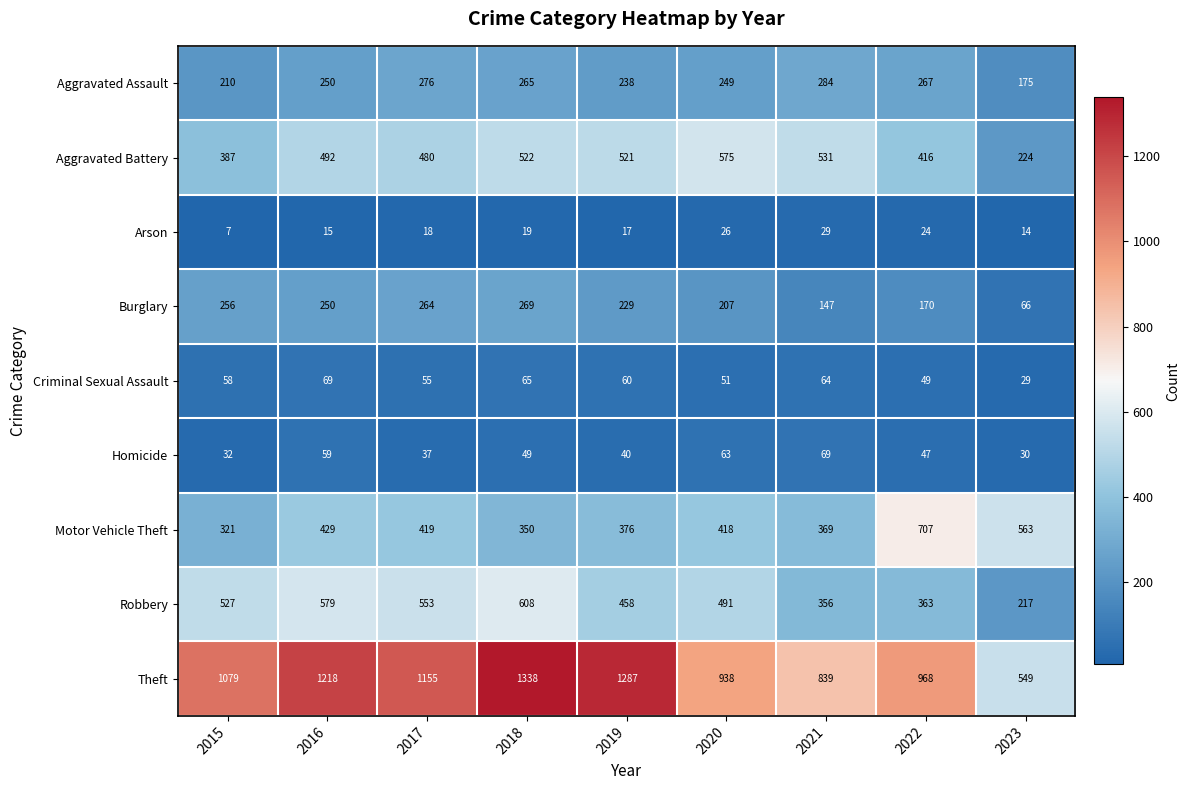

Which series has the widest spread of values?

Theft